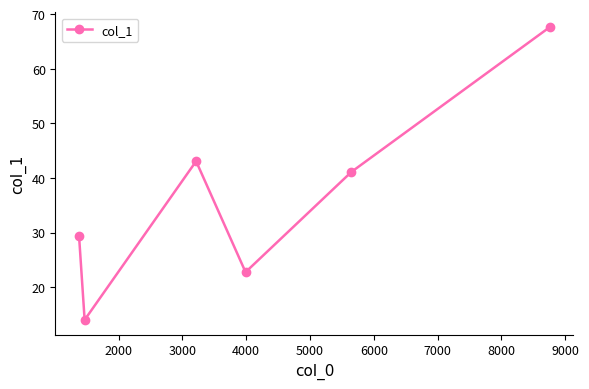

How many values are below 41?

3